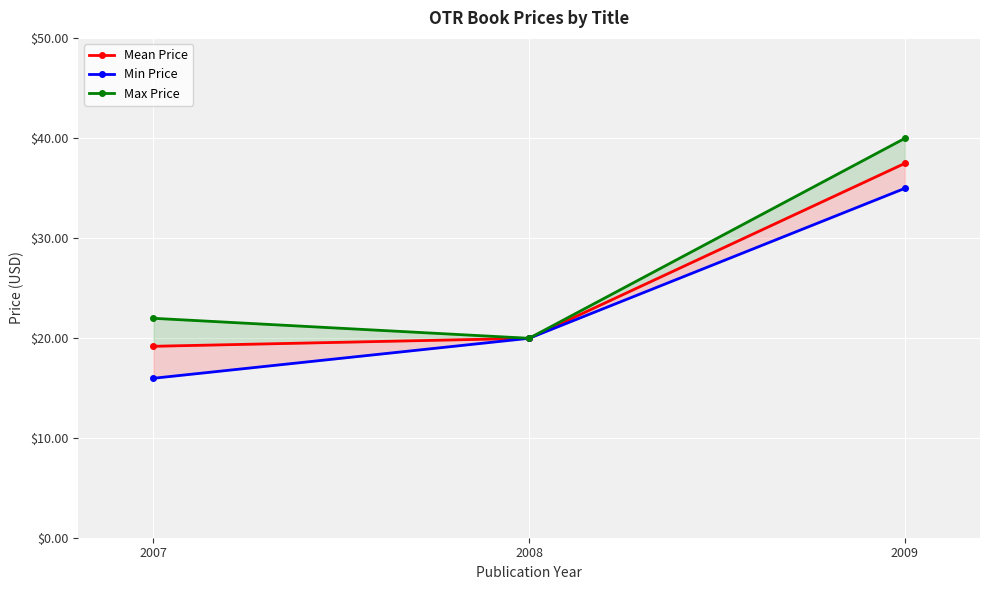

How many data points does each series have?

3